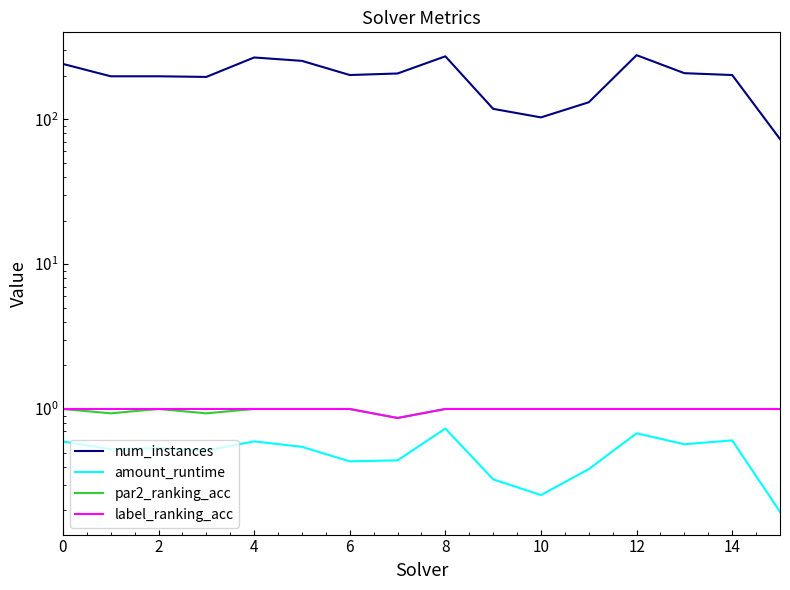

Is it true that amount_runtime equals 0.9 at 4?

False